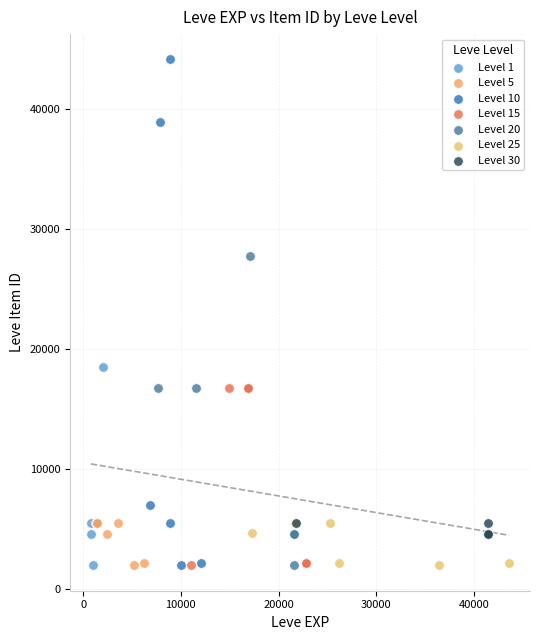

Which series contains the highest Y value?

Level 10